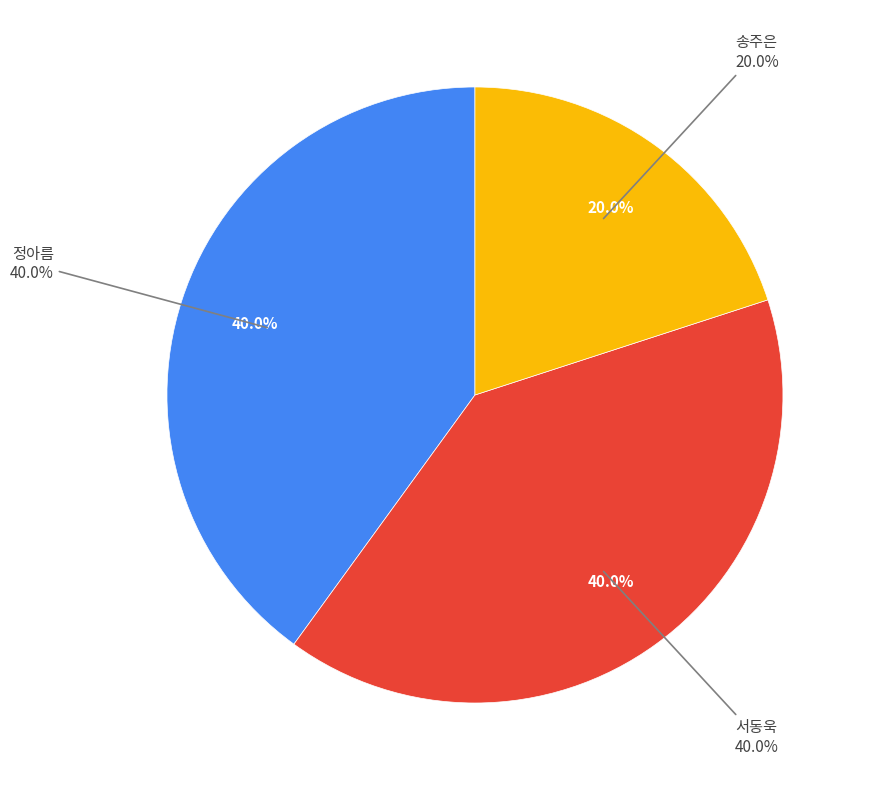

Rank the categories by value from lowest to highest.

송주은, 정아름, 서동욱